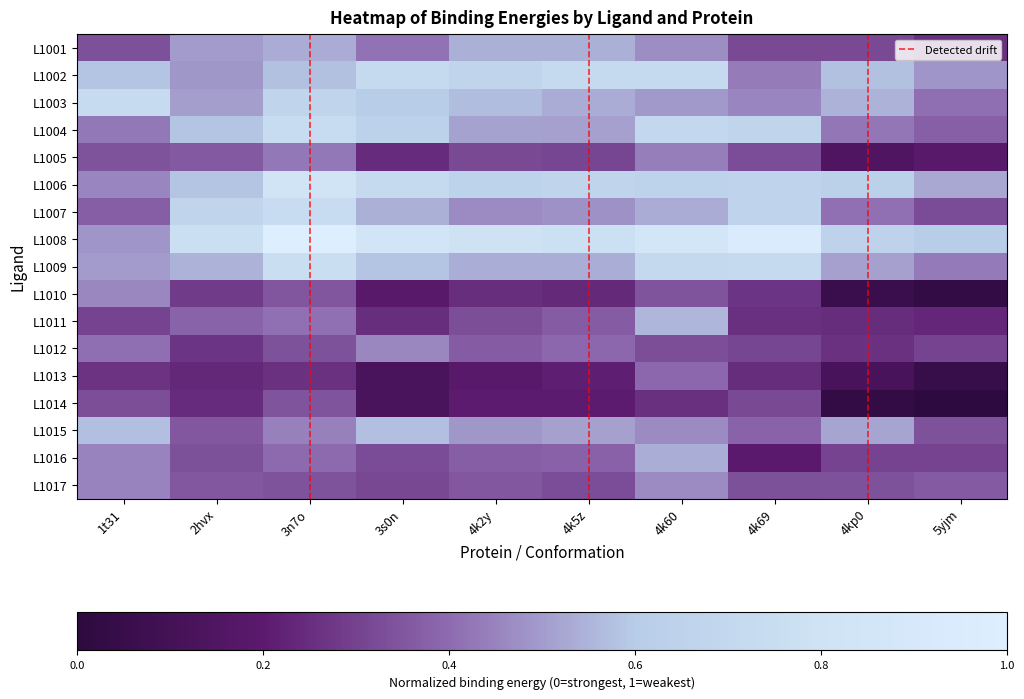

What is the difference between the maximum and minimum values in the L1006 series?

0.4